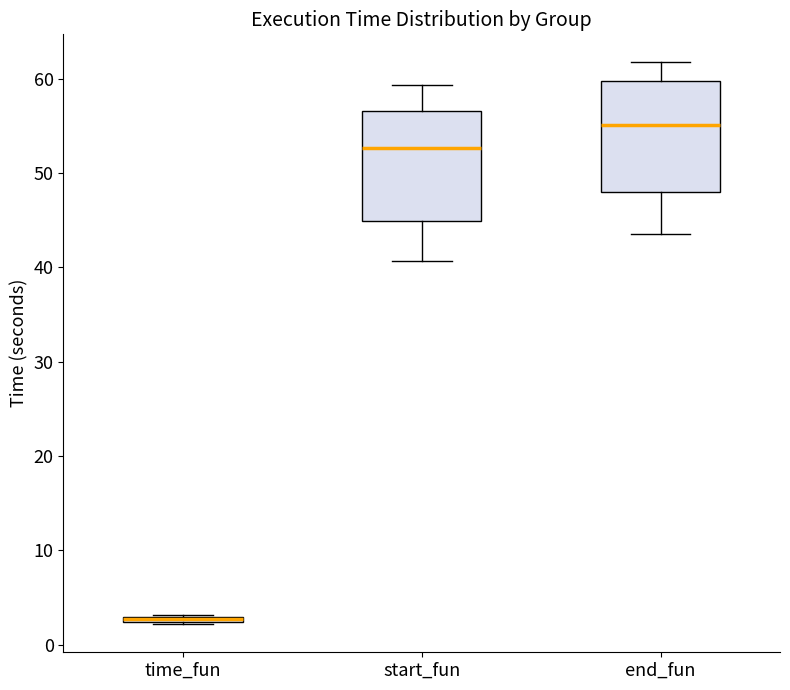

Where does the upper whisker of the box for end_fun end on the y-axis? The values are not printed on the chart, so give them approximately, as read against the axis.

62